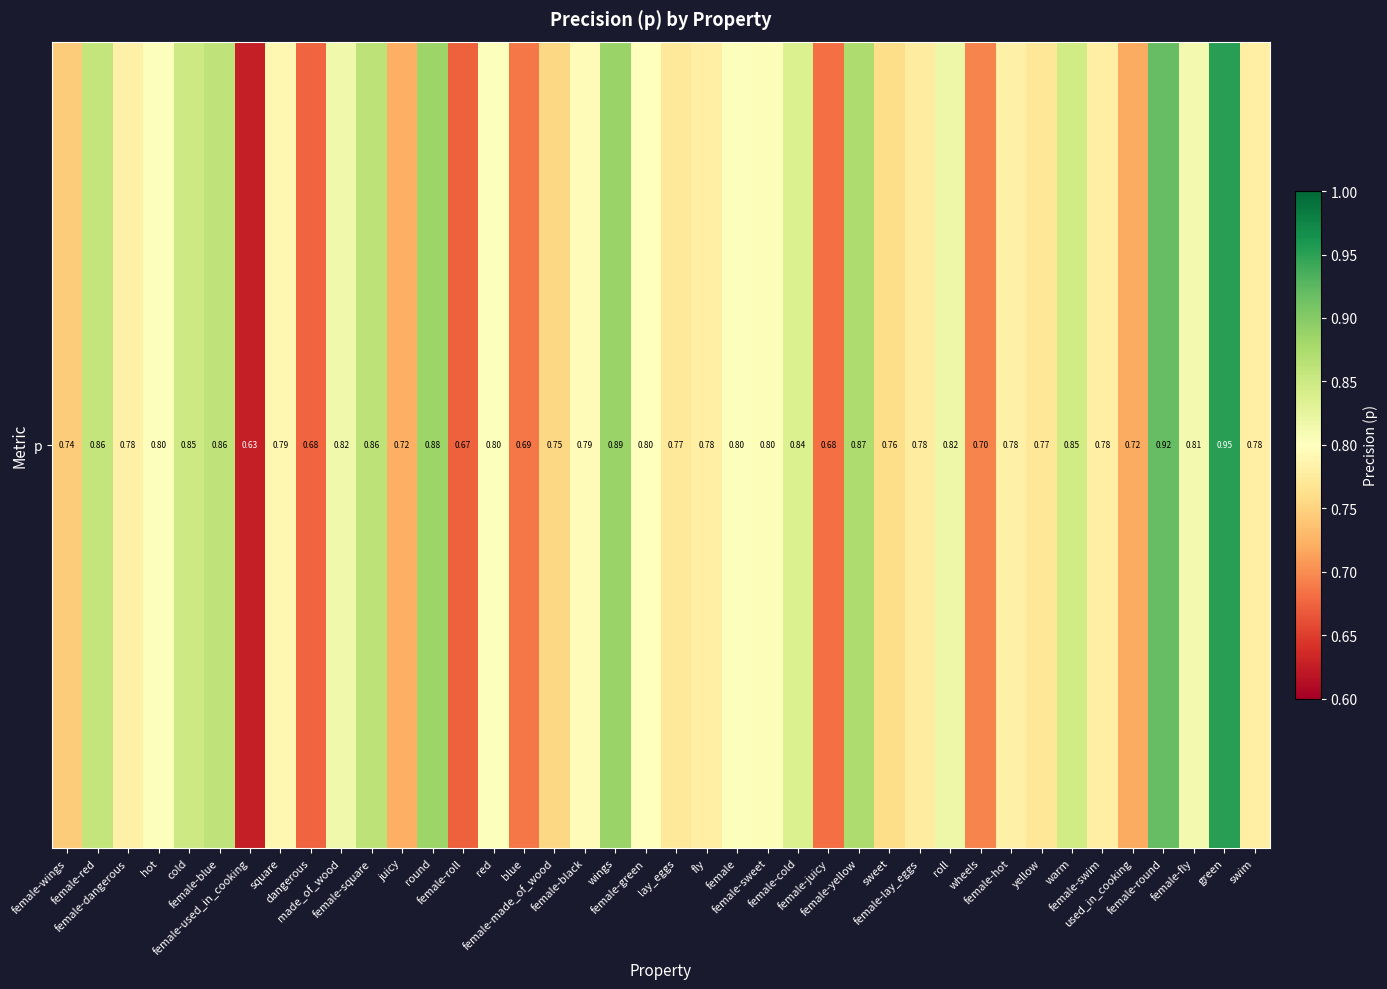

True or false: the data shows 0.8 at female-cold.

True